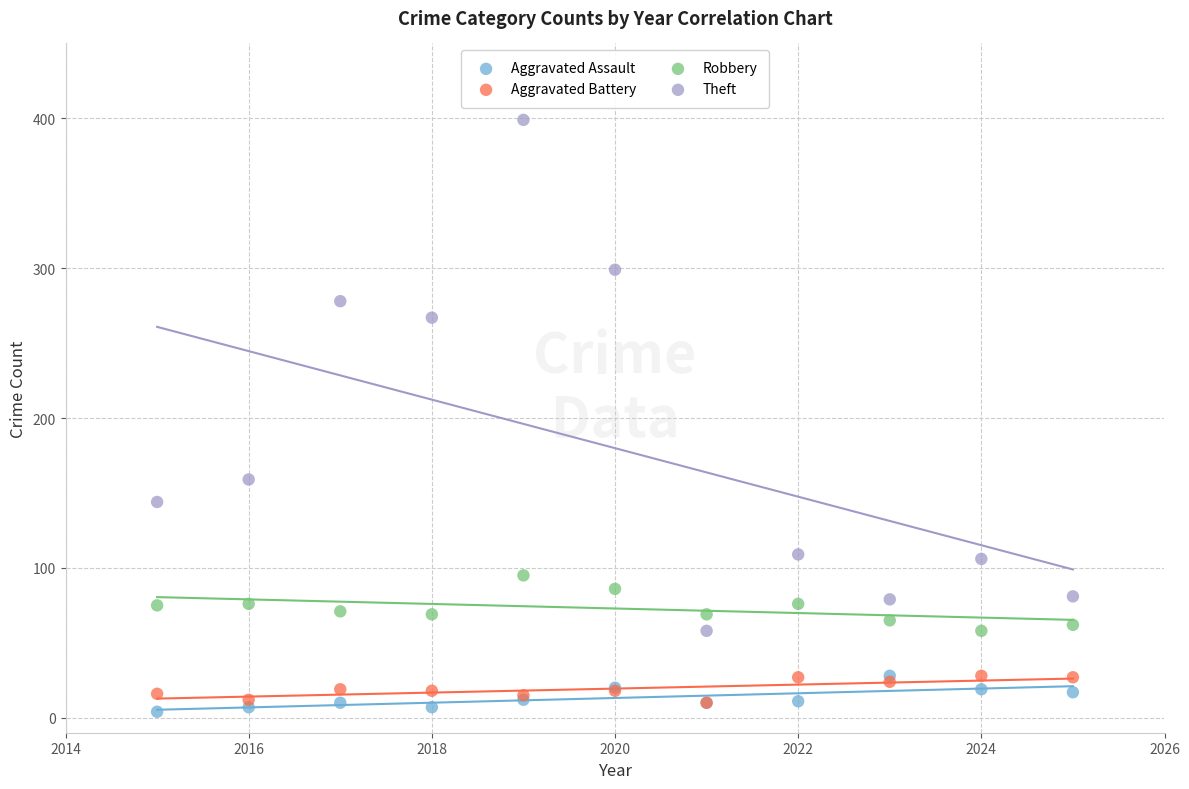

What are all the series names shown in the legend?

Aggravated Assault, Aggravated Battery, Robbery, Theft